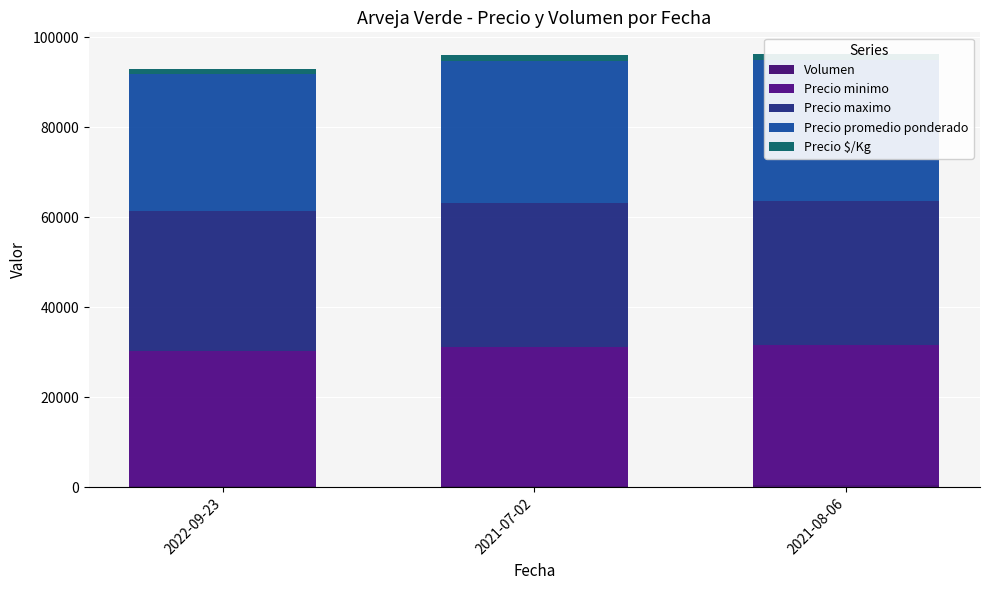

At which label is Volumen closest to 370?

2022-09-23